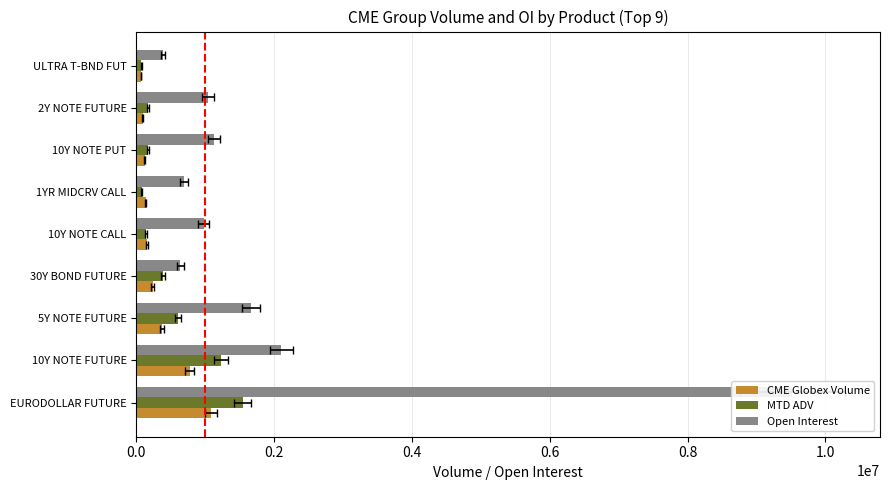

At ULTRA T-BND FUT, list the series in order from largest to smallest.

Open Interest, MTD ADV, CME Globex Volume